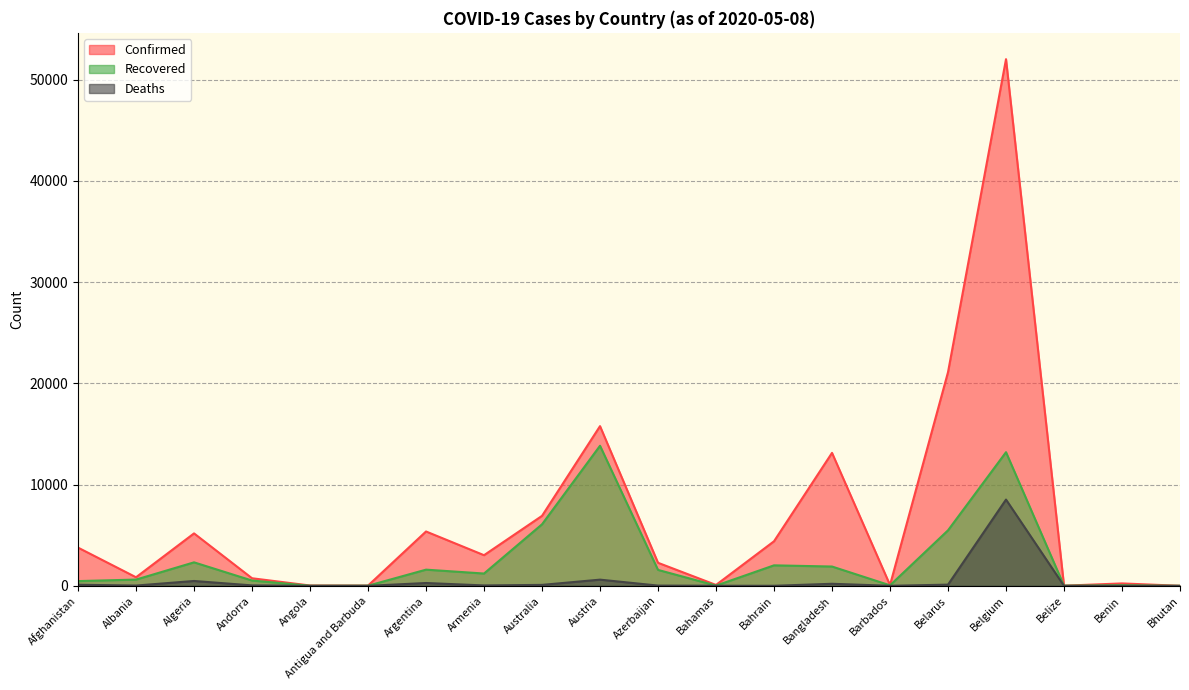

What is the label of the 10th point from the left?

Austria